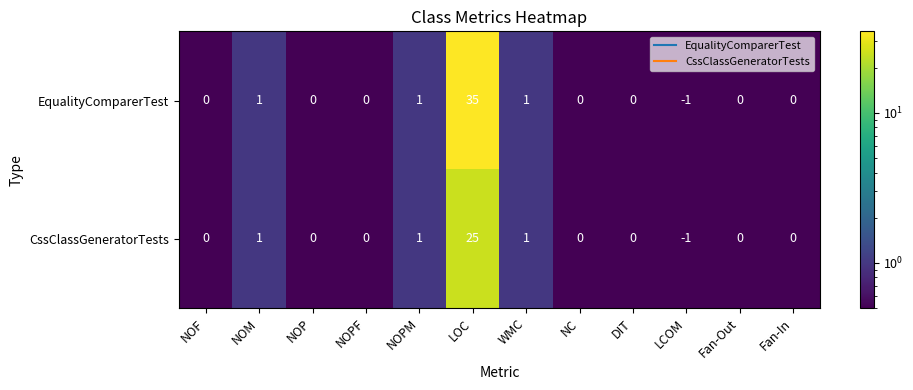

At which label does EqualityComparerTest reach its minimum?

LCOM